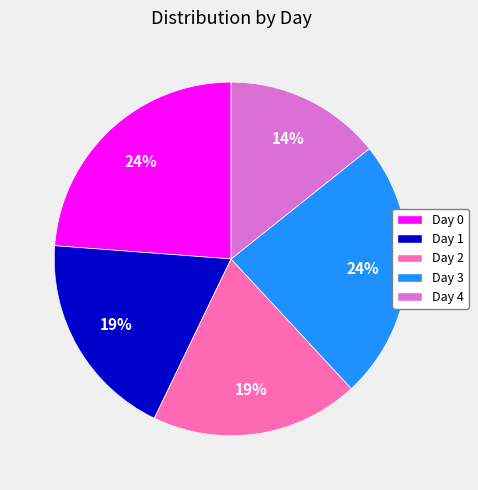

To the nearest percent, what is the difference between the Day 1 and Day 0 slice percentages?

5%